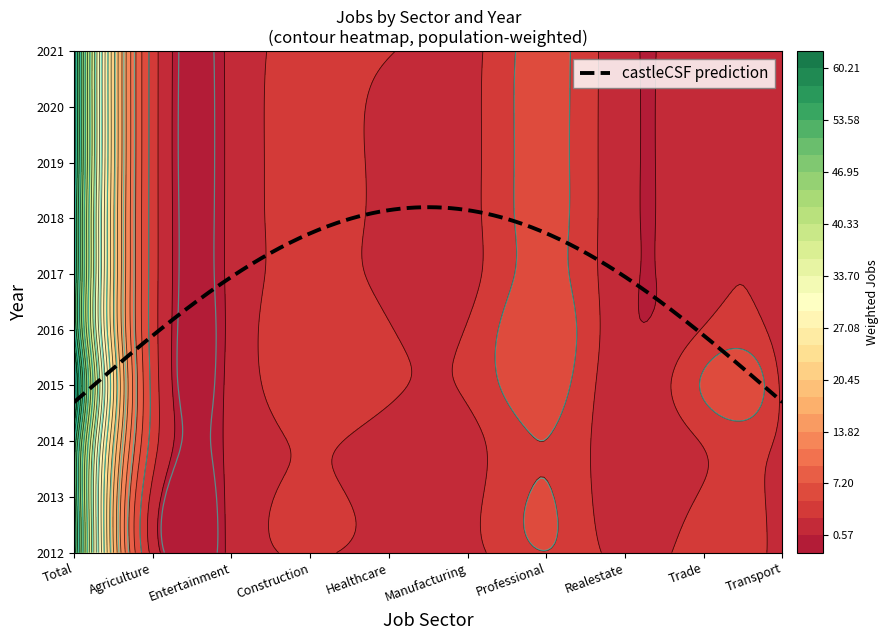

Reading right to left, list all the values displayed in this chart.

2012: 1	4	2	5	2	2	3	1	2	56
2013: 1	3	1	5	2	2	3	1	2	53
2014: 2	3	1	5	2	2	3	1	4	56
2015: 2	5	1	6	3	3	4	1	4	59
2016: 1	3	1	7	3	3	5	1	4	57
2017: 1	2	1	6	2	2	4	1	4	57
2018: 1	2	1	6	2	2	4	1	4	57
2019: 1	2	1	6	2	2	4	1	4	58
2020: 1	2	1	6	2	2	4	1	4	58
2021: 1	2	1	6	2	3	4	1	4	58